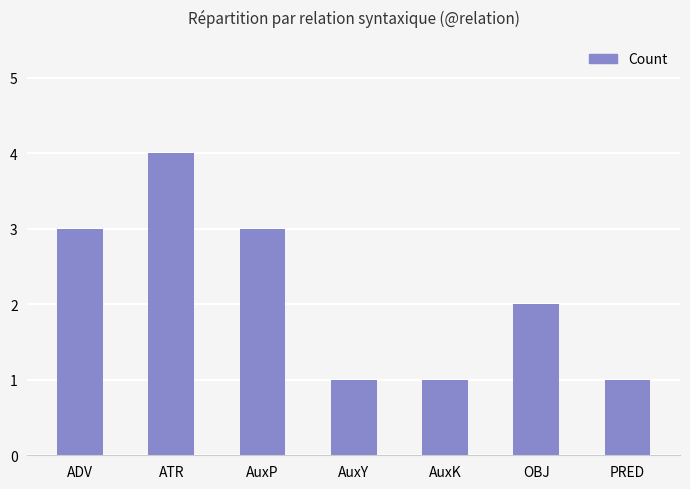

How many data points does each series have?

7